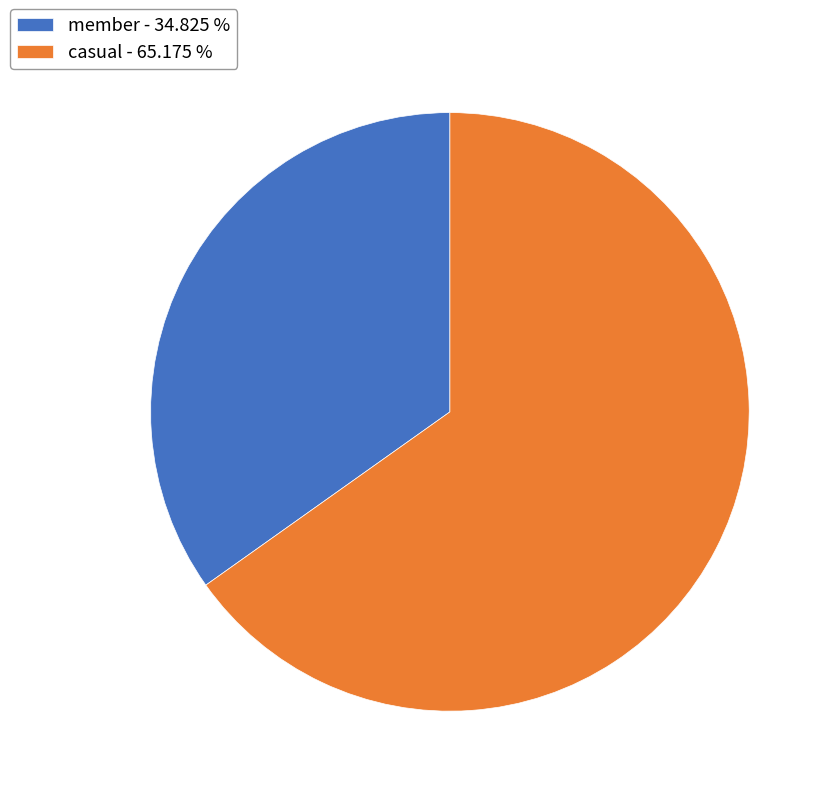

Approximately how many times larger is the value at member - 34.825 % compared to casual - 65.175 %?

0.5